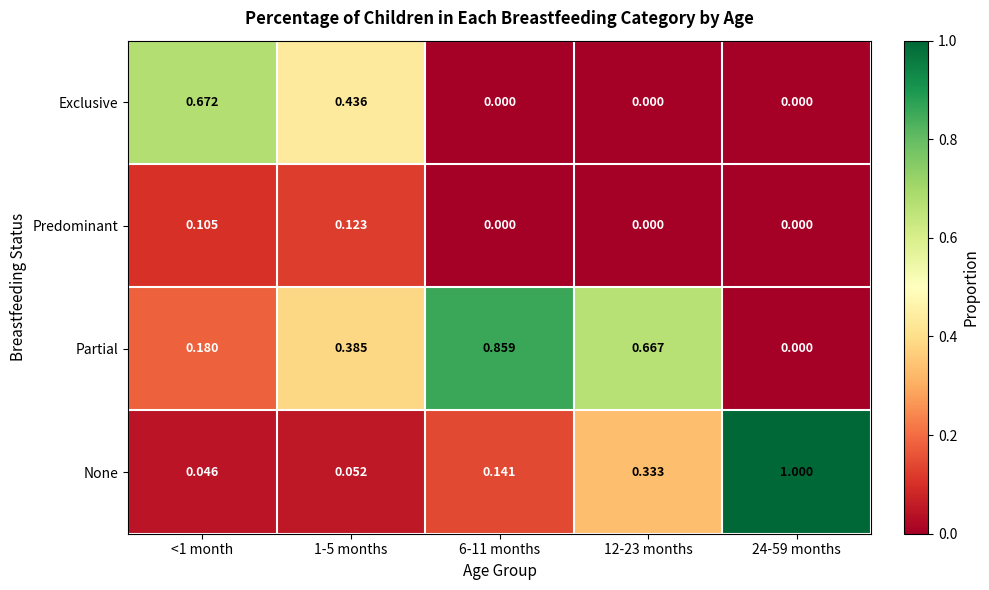

Count the number of data series in this chart.

4